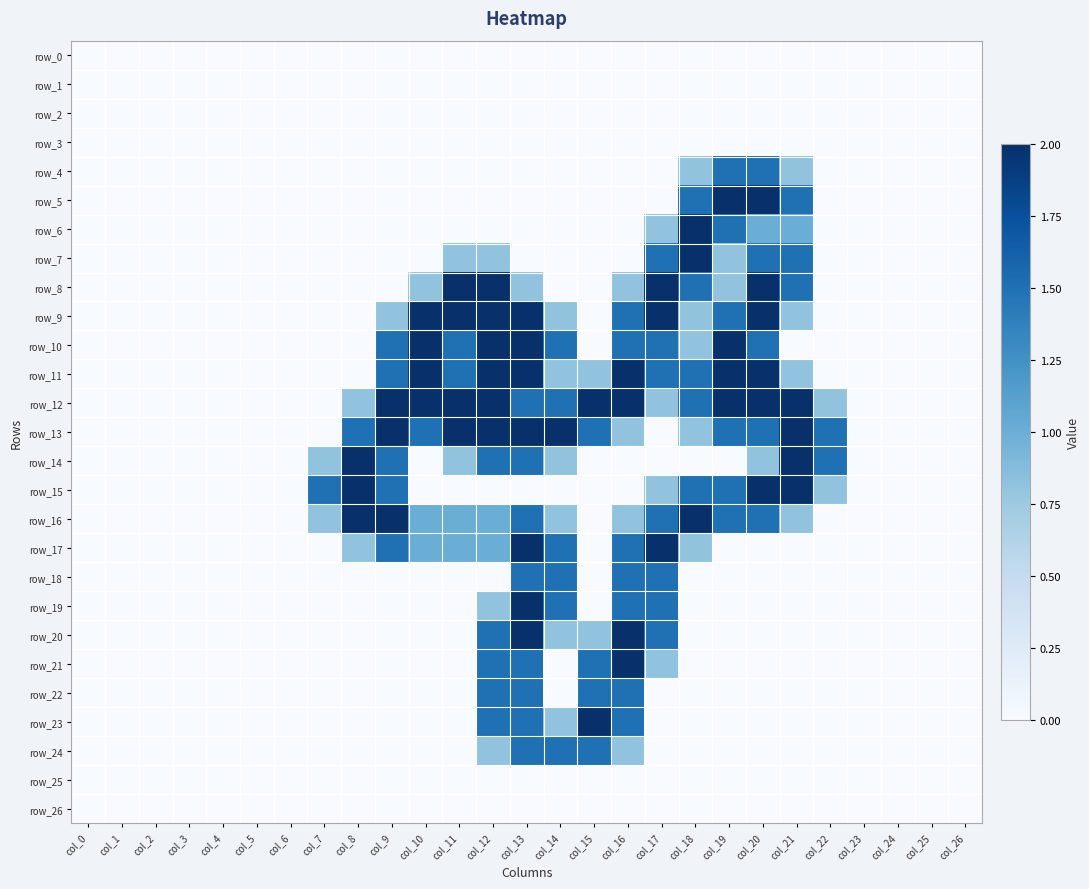

Is it true that row_4 equals 0.8 at col_16?

False